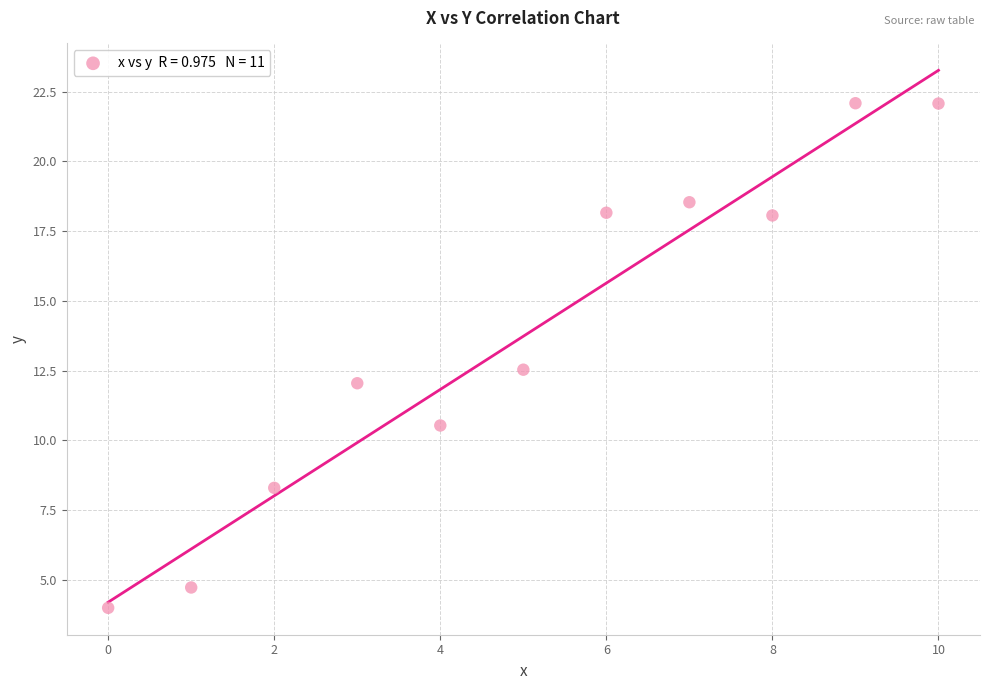

What Y value in the scatter plot is closest to 13?

12.5